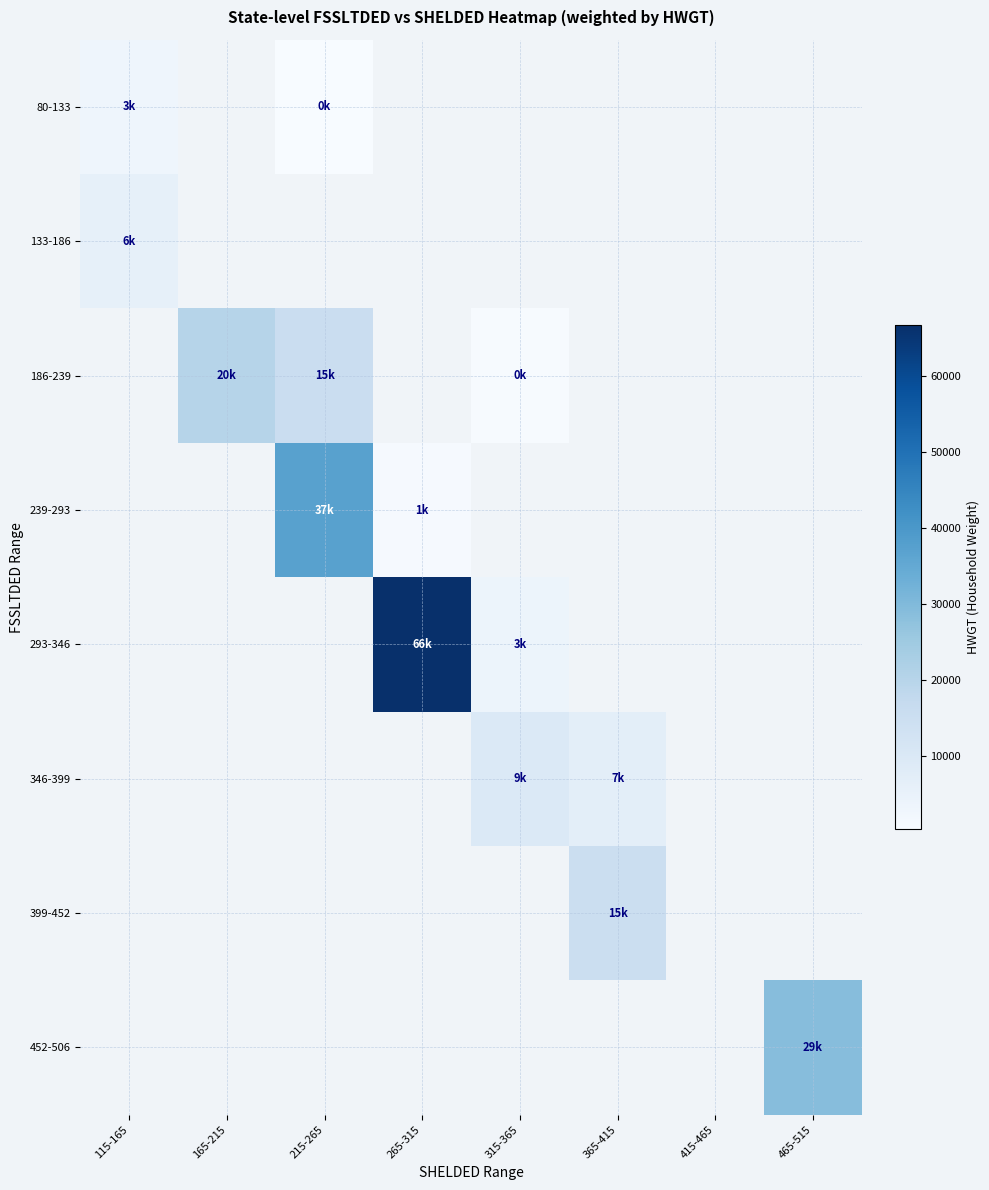

Is the value of 80-133 at 165-215 greater than the value of 399-452 at 415-465?

No